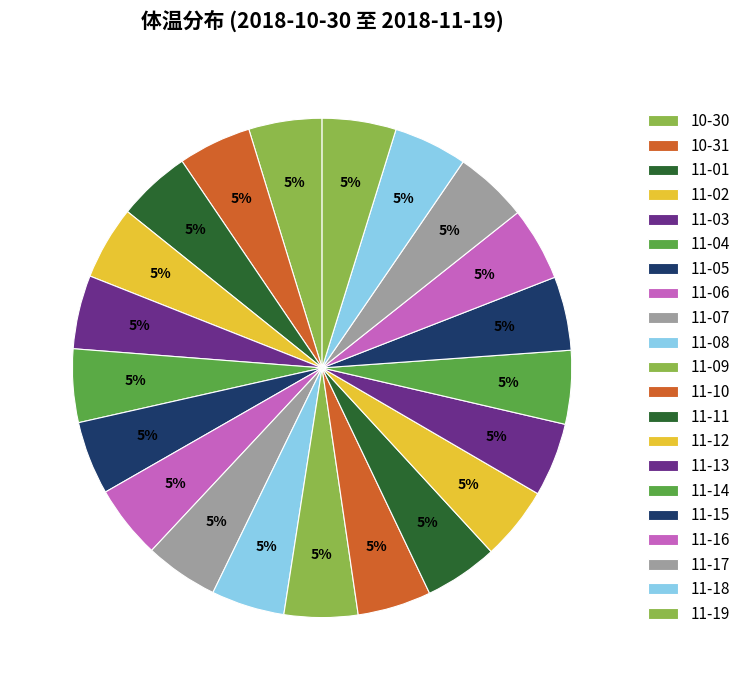

Which has a higher value, 11-09 or 10-30?

11-09